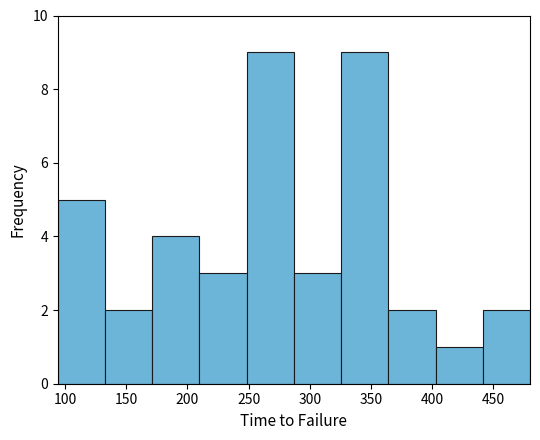

What is the height of the bar covering 440 to 480 on the x-axis? Neither the bar edges nor the heights are printed on the chart, so give them approximately, as read against the axes.

2